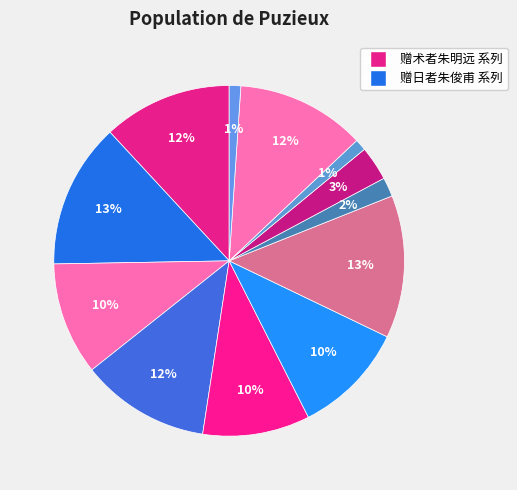

How many segments does this pie chart have?

12